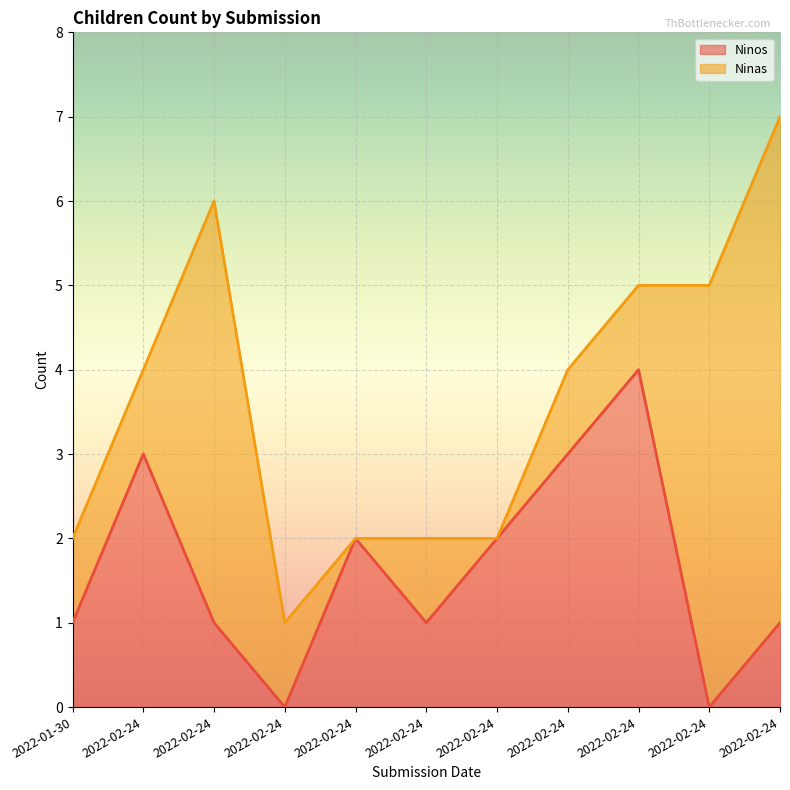

What is the average value?

2